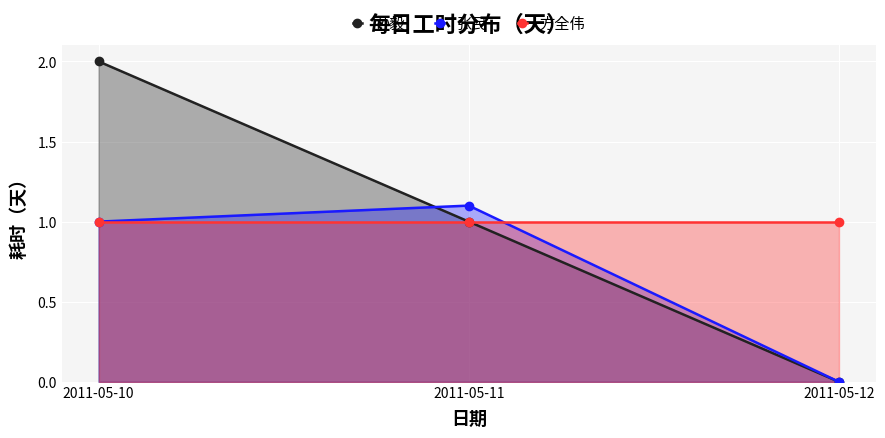

What is the value of the 张民 point at the 2nd from the left?

1.1